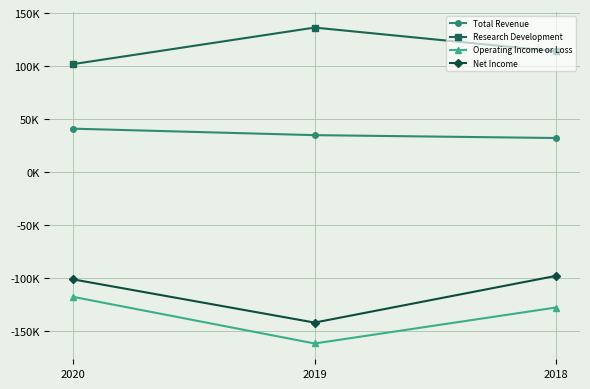

Reading left to right, extract all data points from this chart.

Total Revenue: 41100	35000	32300
Research Development: 102000	136400	114000
Operating Income or Loss: -117500	-161400	-127500
Net Income: -101000	-141700	-97700